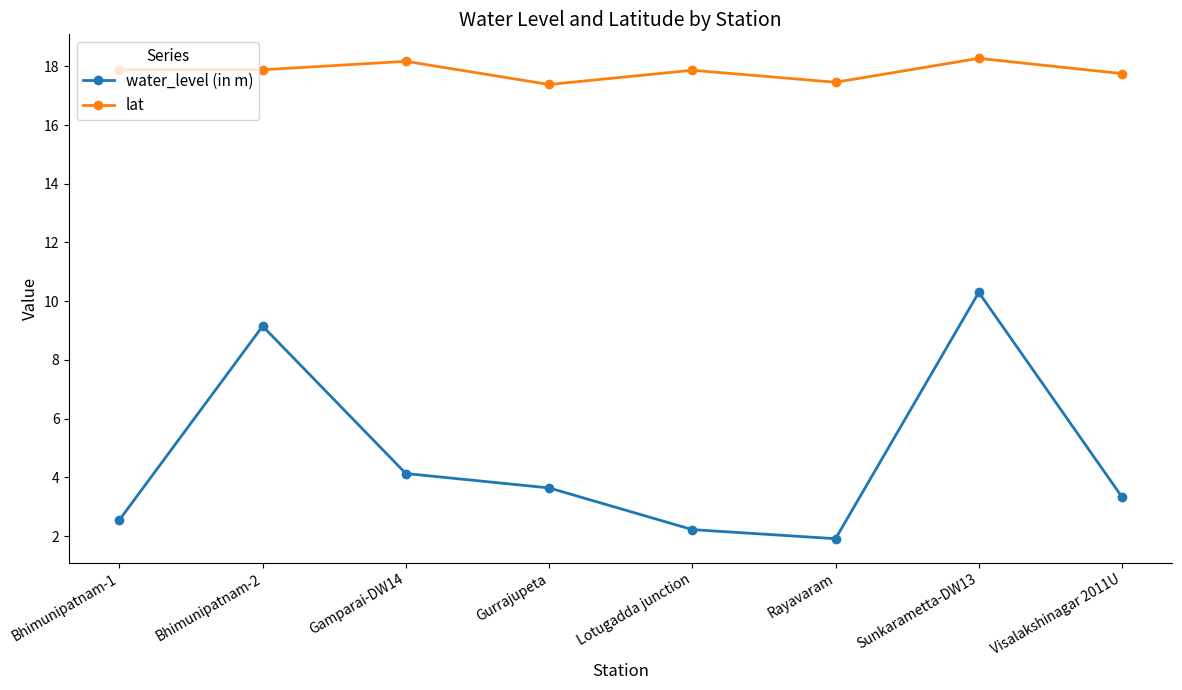

What is the label of the 4th point from the left?

Gurrajupeta